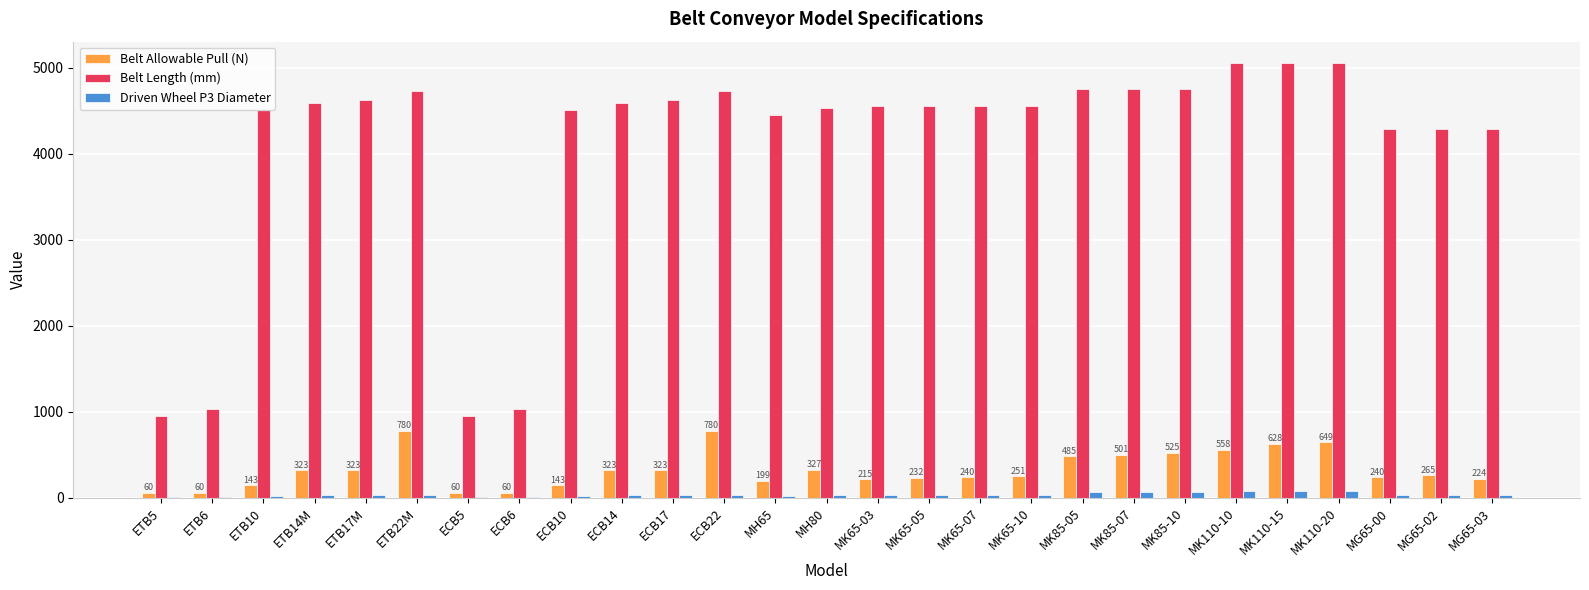

Count the number of categories in the chart.

27